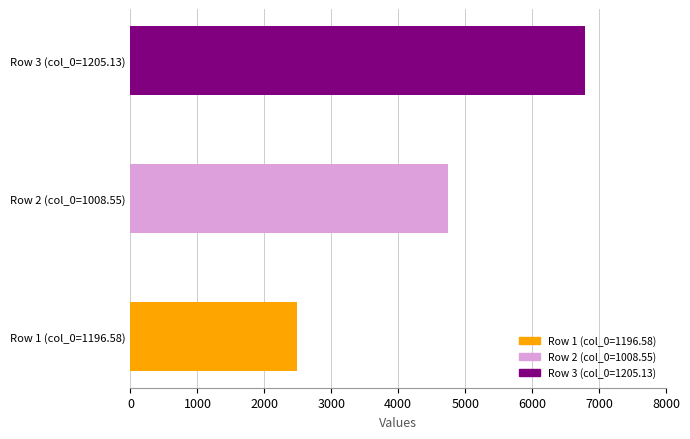

Reading left to right, transcribe all the data shown in this chart.

0=2493.4	1000=4747.7	2000=6791.7